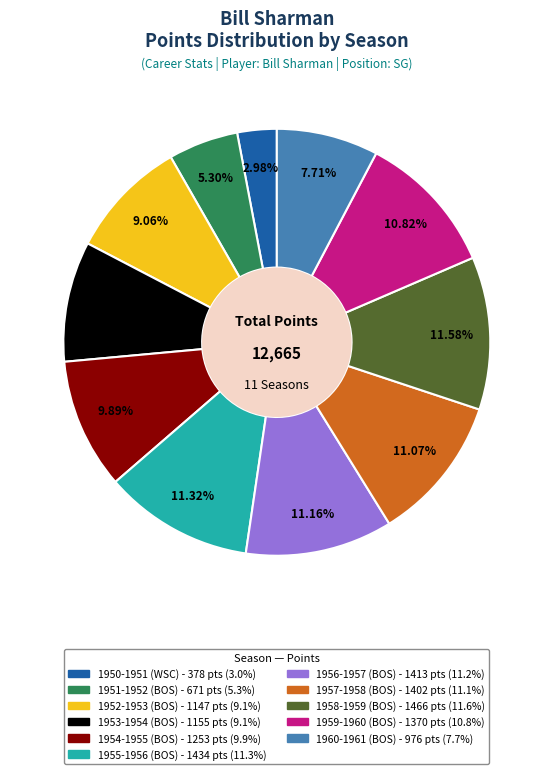

Which slice is the smallest?

1950-1951 (WSC)